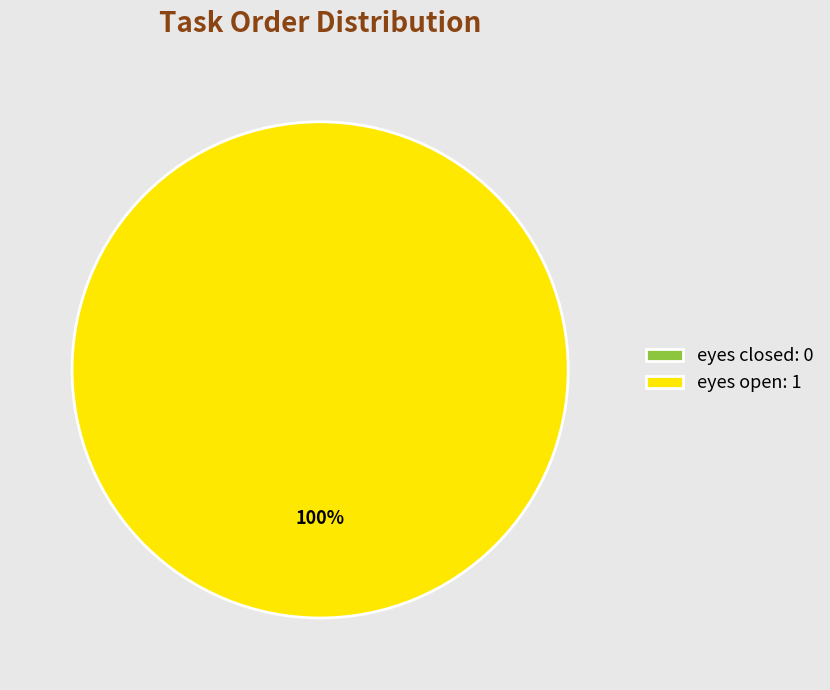

The eyes closed slice represents 0% of the pie. True or false?

True